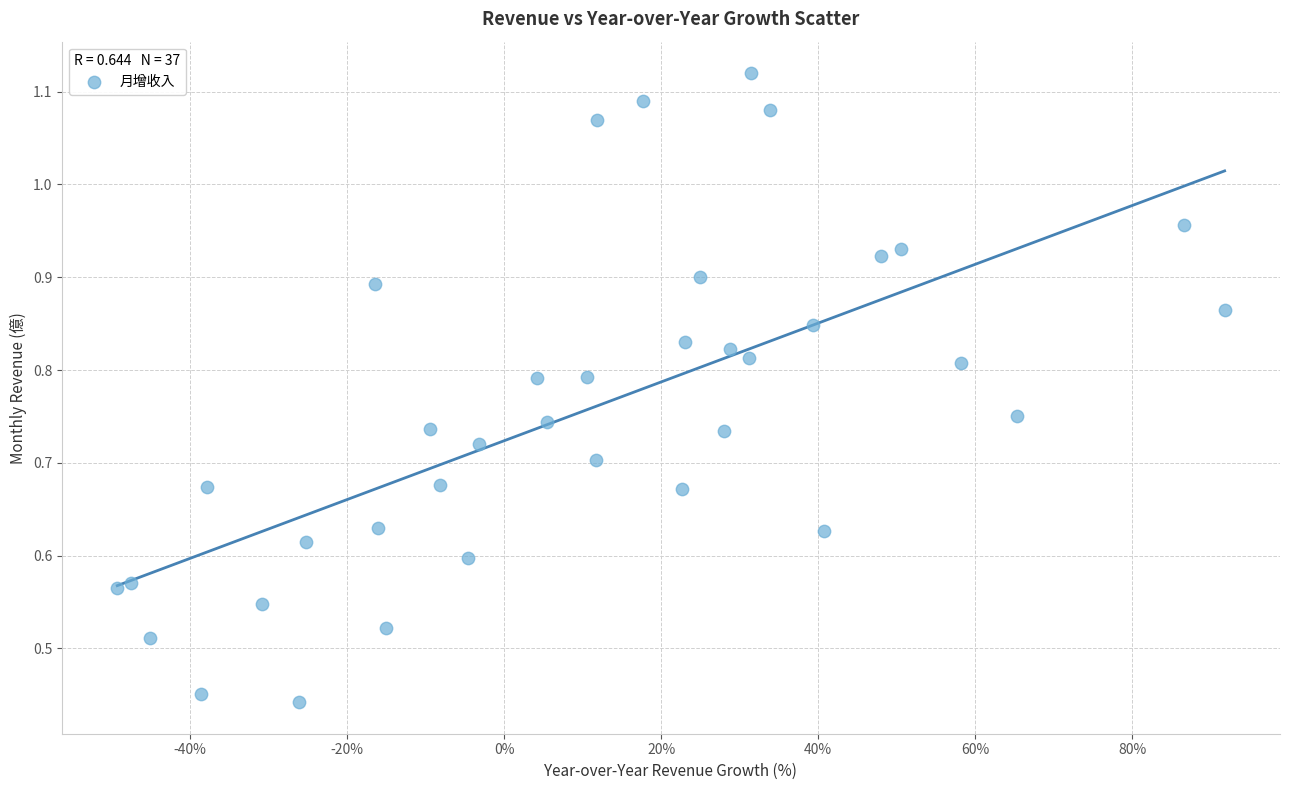

What is the range of X values (max minus min)?

141.1